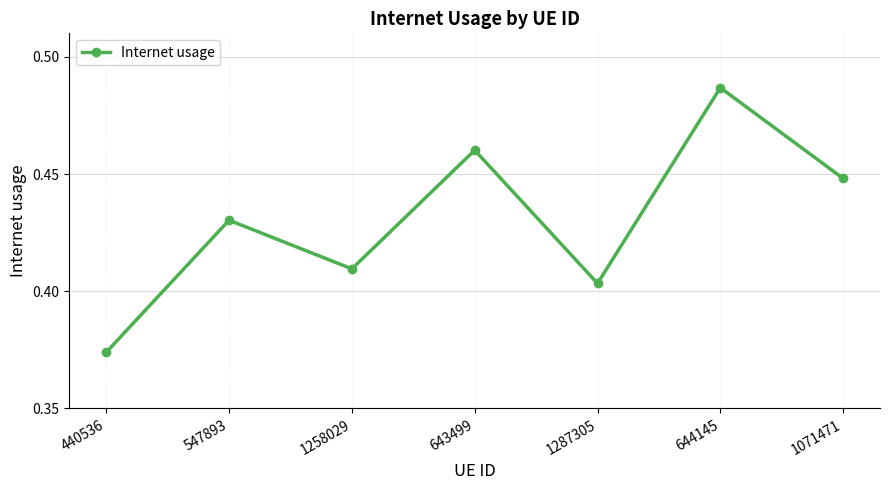

Which label corresponds to the smallest value in the chart?

440536